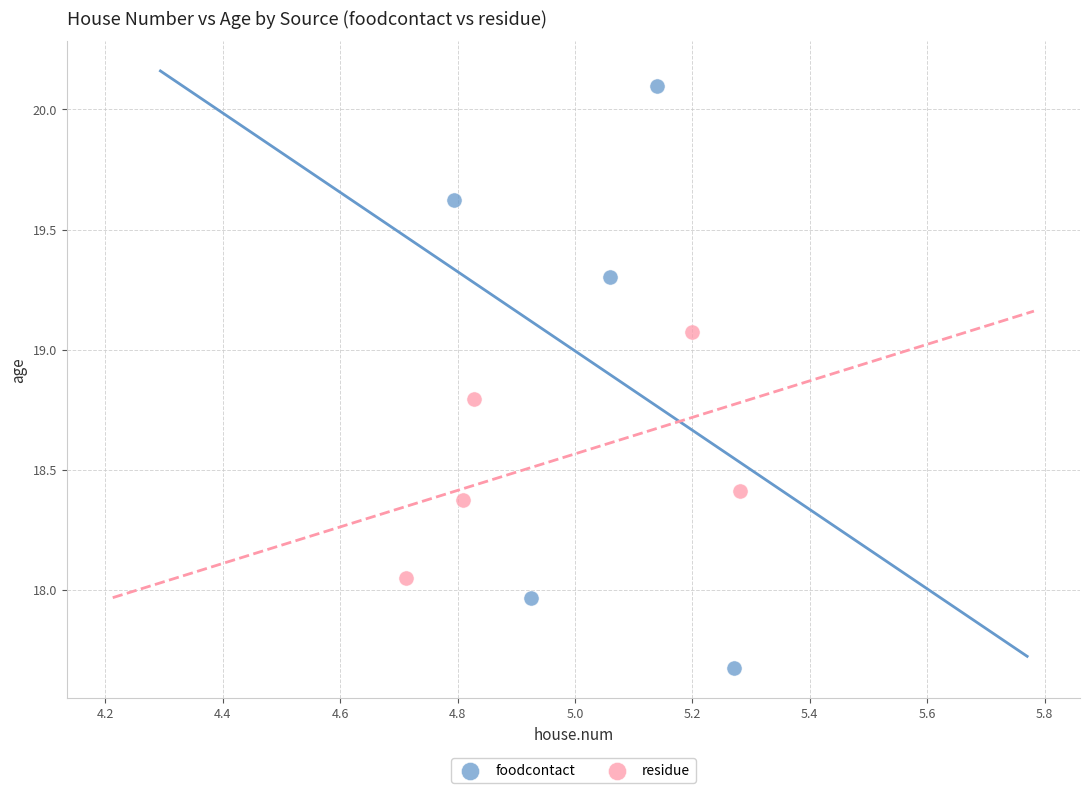

What are all the series names shown in the legend?

foodcontact, residue